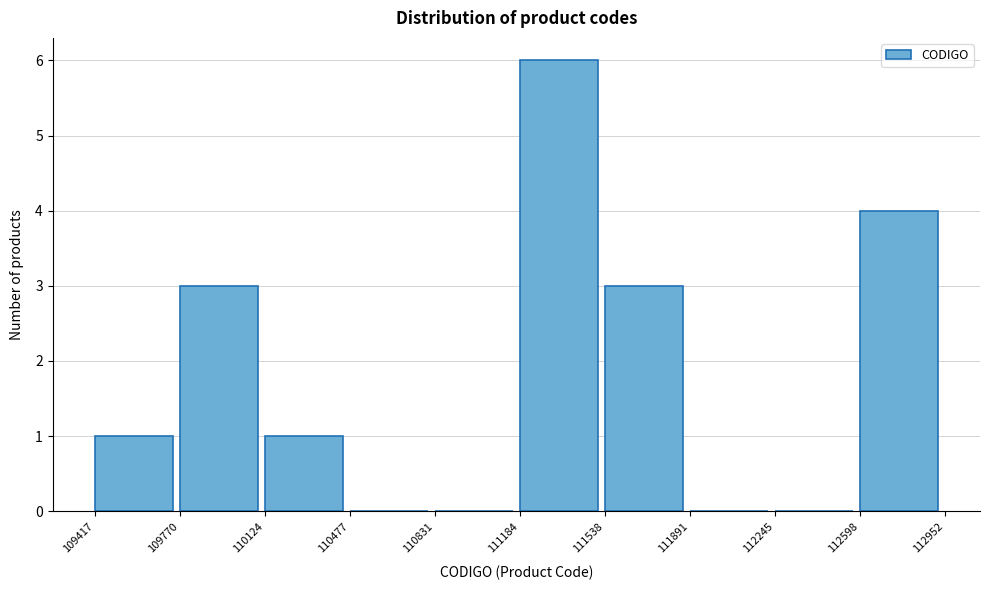

Reading left to right, list every bar in this chart as the range it spans on the x-axis followed by its height. The values are not printed on the chart, so give them approximately, as read against the axis.

109417 to 109770: 1
109770 to 110124: 3
110124 to 110477: 1
110477 to 110831: 0
110831 to 111184: 0
111184 to 111538: 6
111538 to 111891: 3
111891 to 112245: 0
112245 to 112598: 0
112598 to 112952: 4